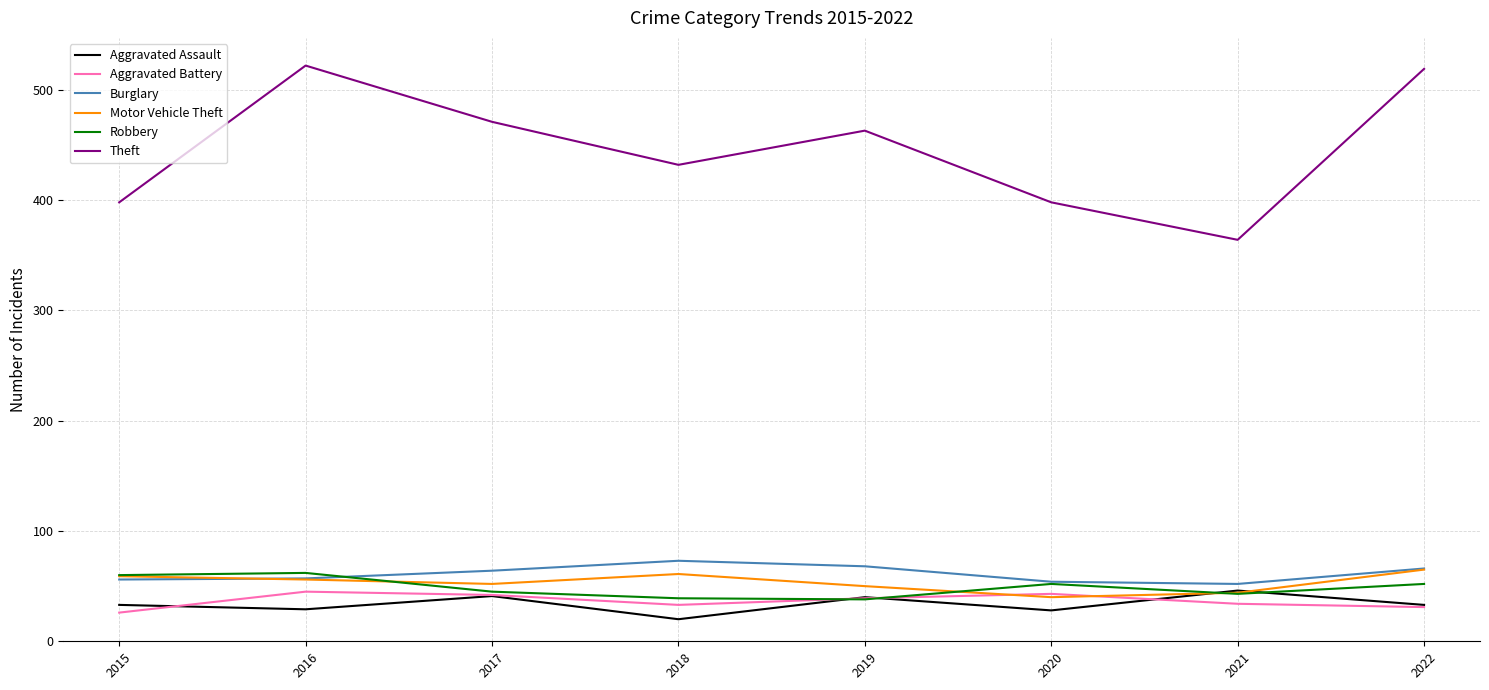

What is the highest value of the Motor Vehicle Theft series?

65